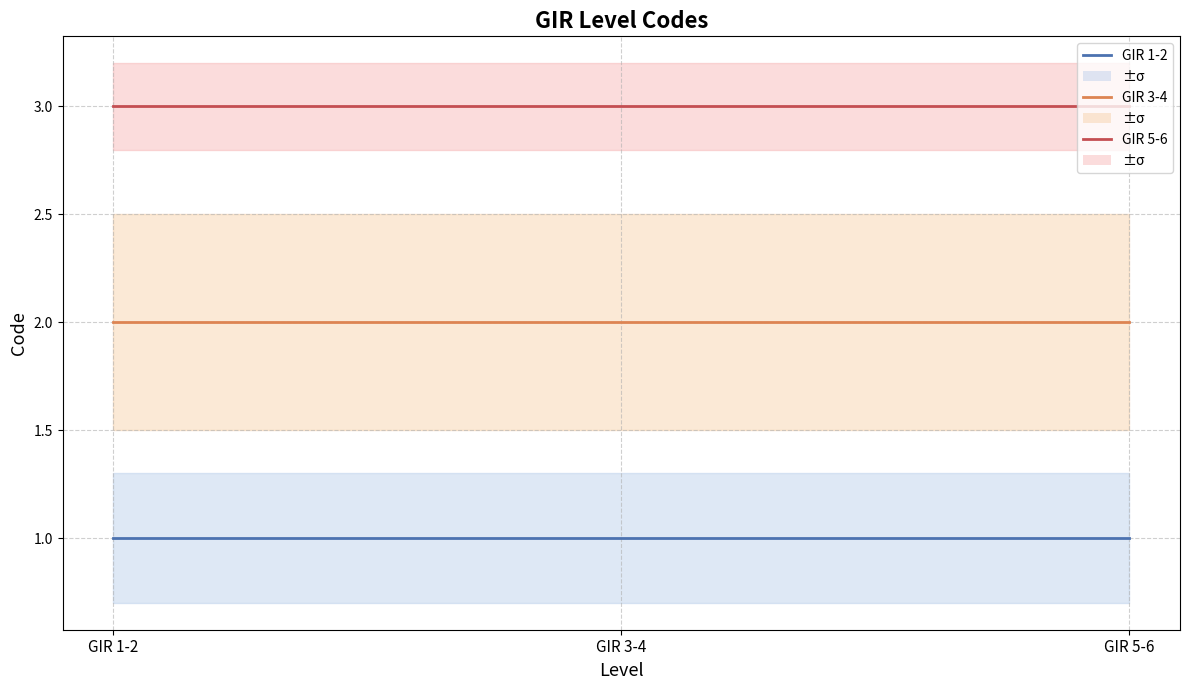

Which series has the largest total across all categories?

GIR 5-6